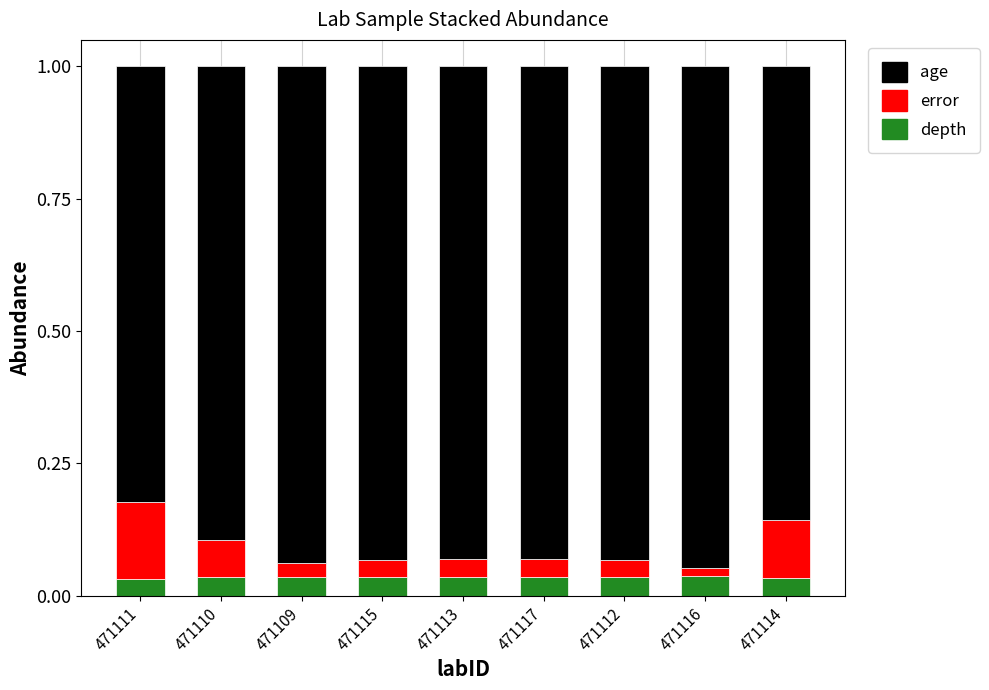

The depth series shows 0.1 at 471110. True or false?

False